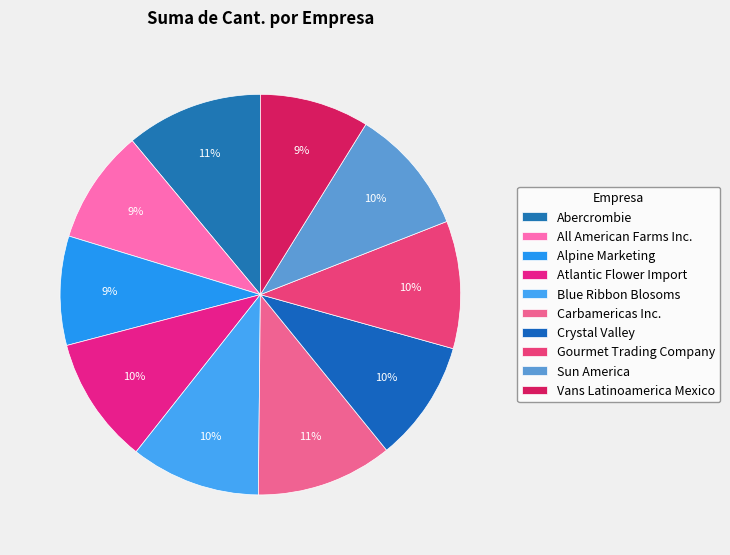

To the nearest percent, what is the average slice percentage?

10%